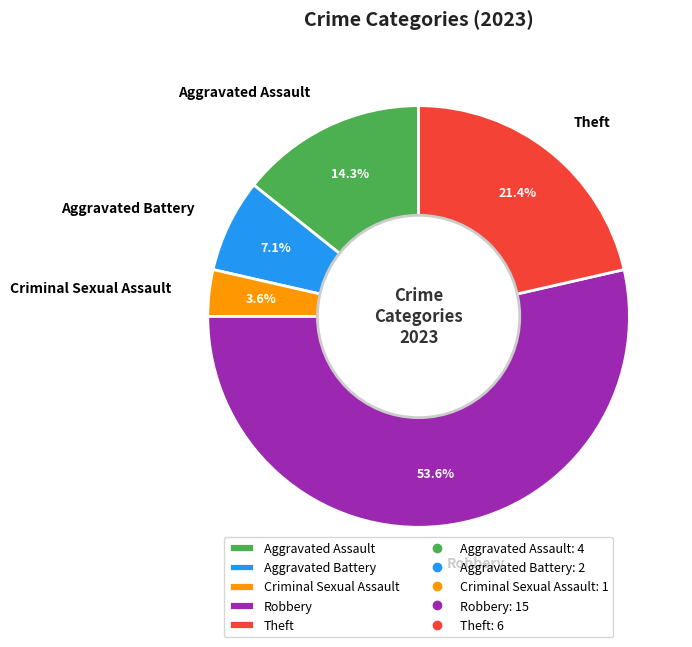

To the nearest percent, what percentage of the pie is Theft?

21%